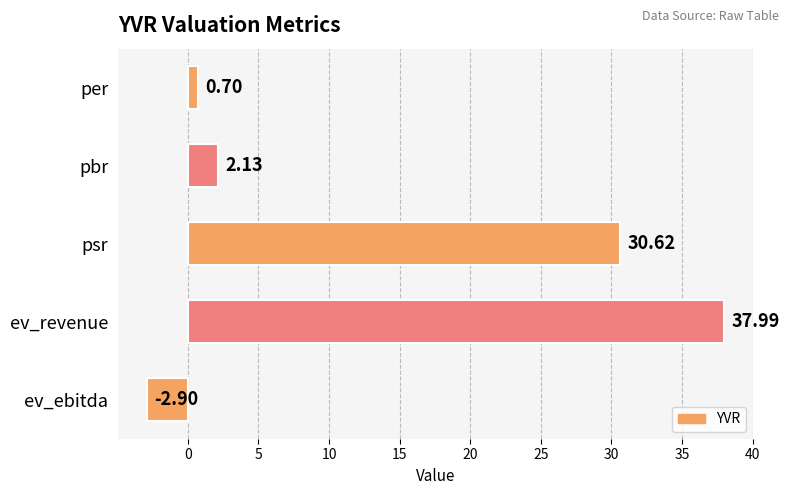

What is the label of the 4th bar from the bottom?

pbr